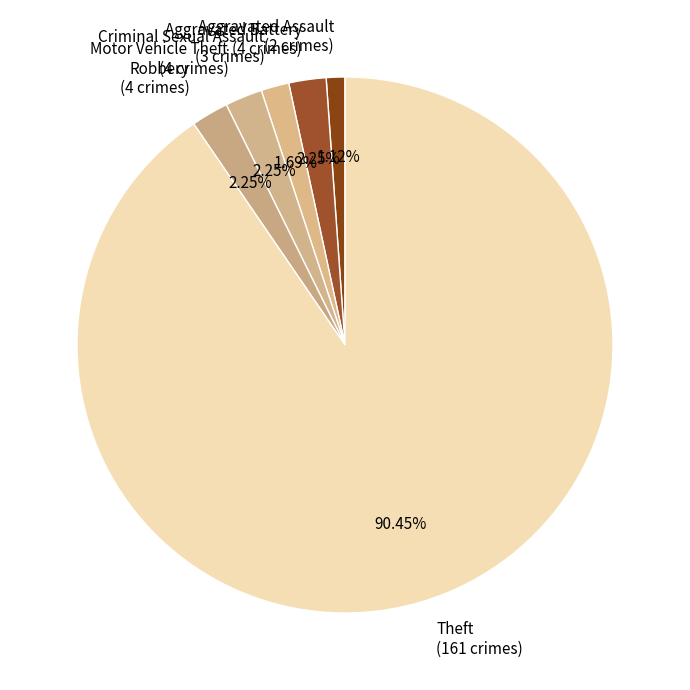

Is Theft (161 crimes) the majority of the pie?

Yes